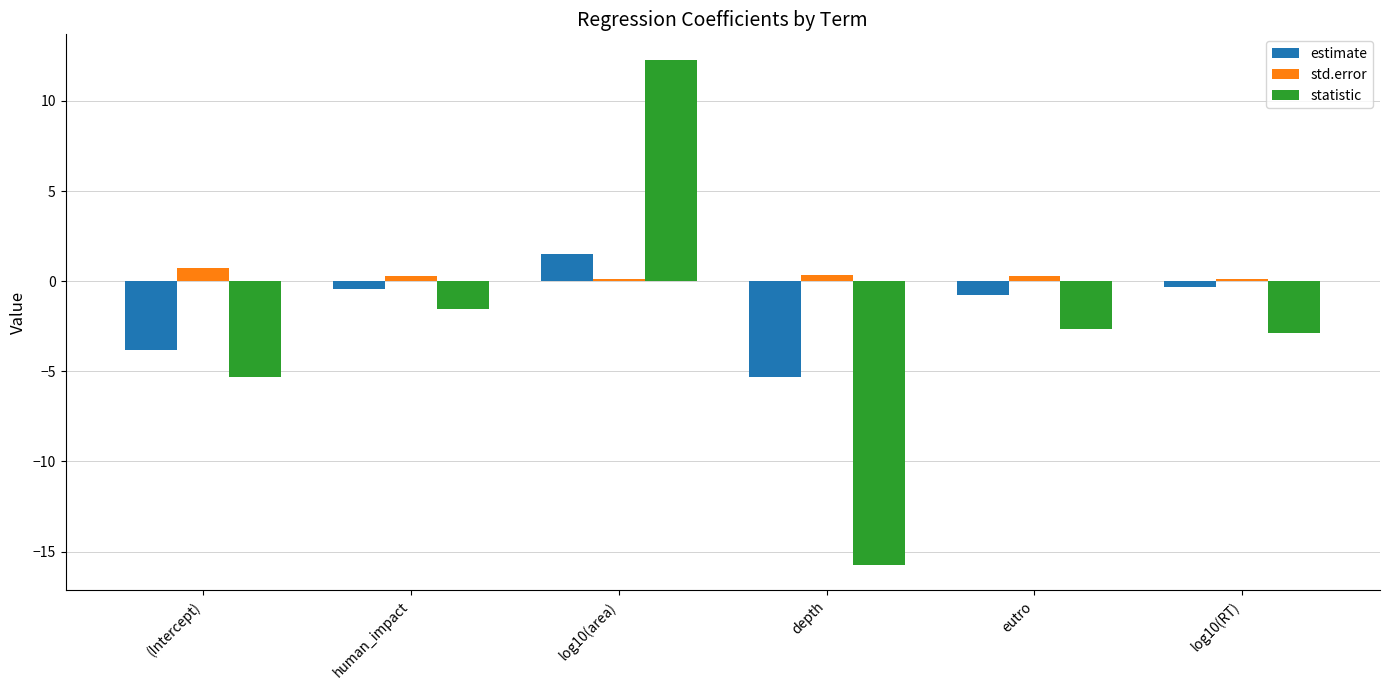

At how many categories does at least one series exceed 6?

1